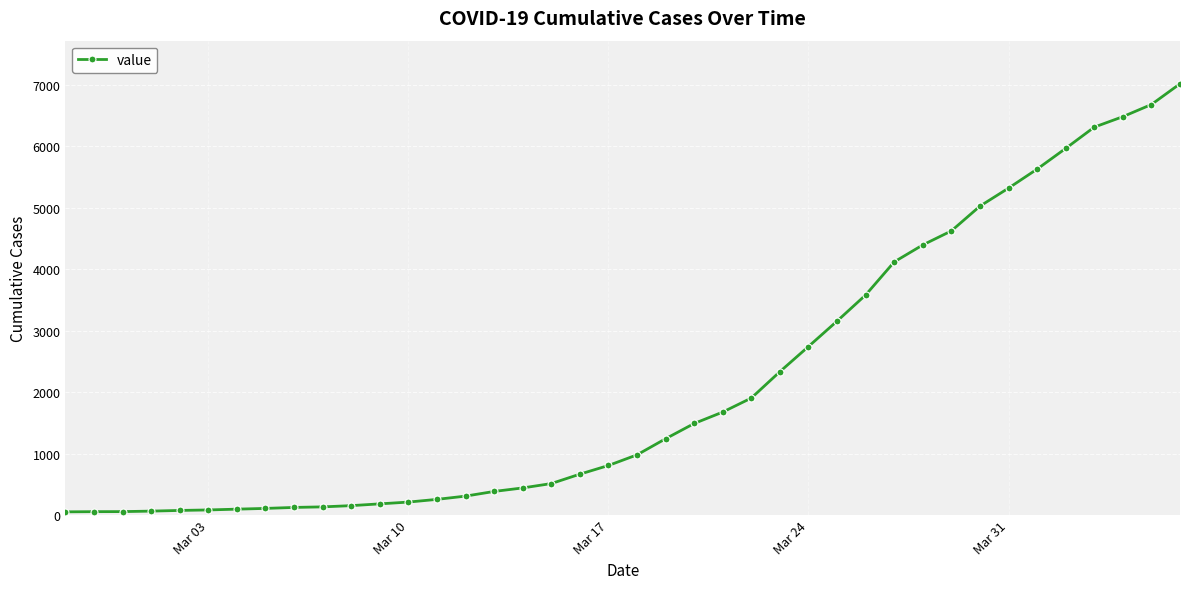

What is the maximum value shown in the chart?

7013